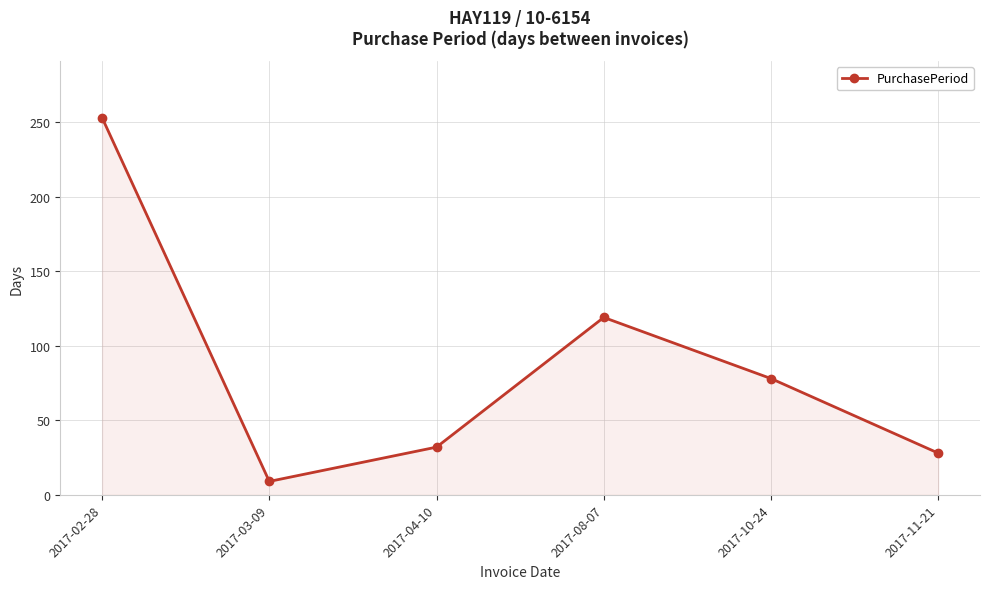

At which category does the data reach its first local peak?

2017-08-07